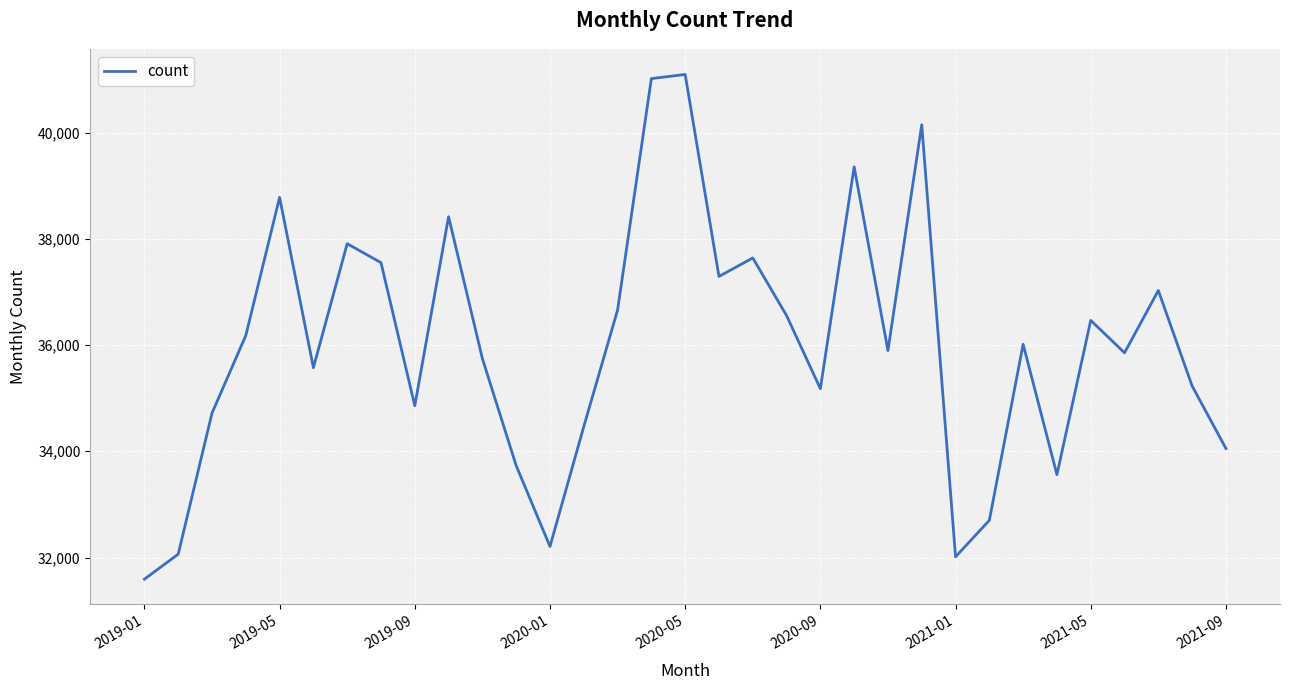

What is the difference between the maximum and minimum values?

9502